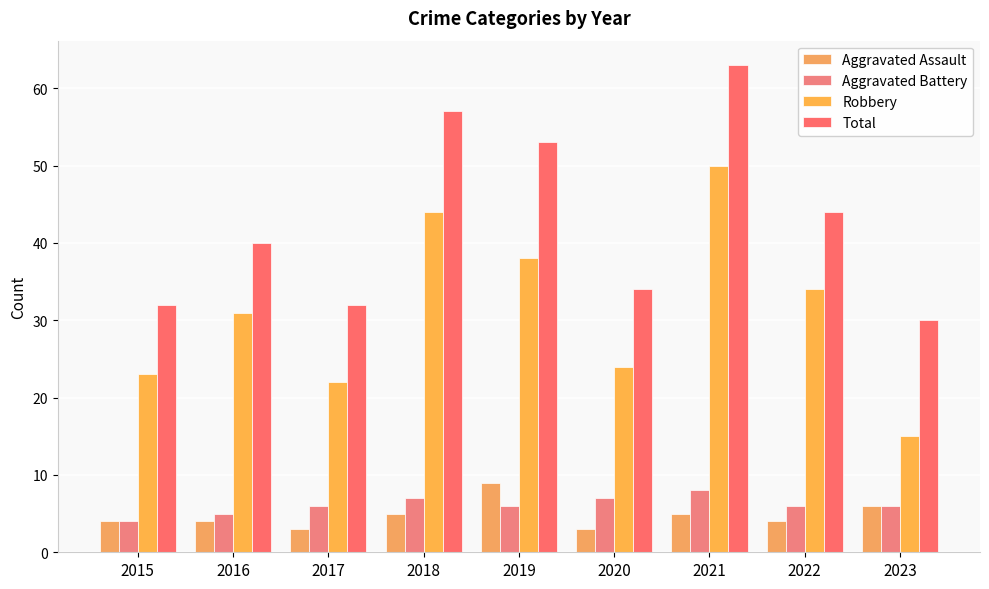

What is the value of the Total bar at the 5th from the left?

53